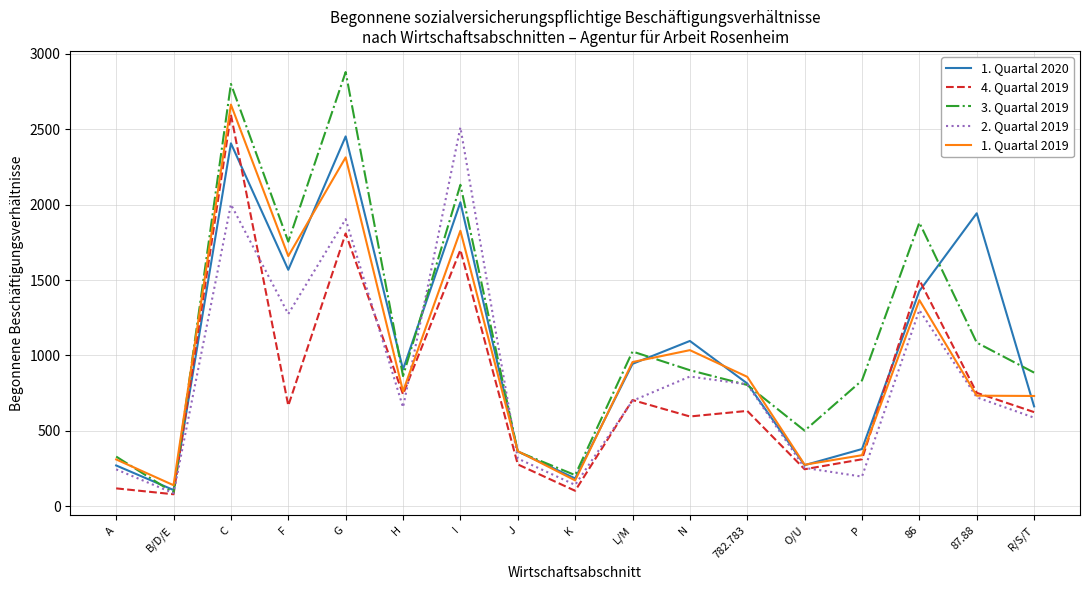

Where does the 3. Quartal 2019 series first go above 886?

C